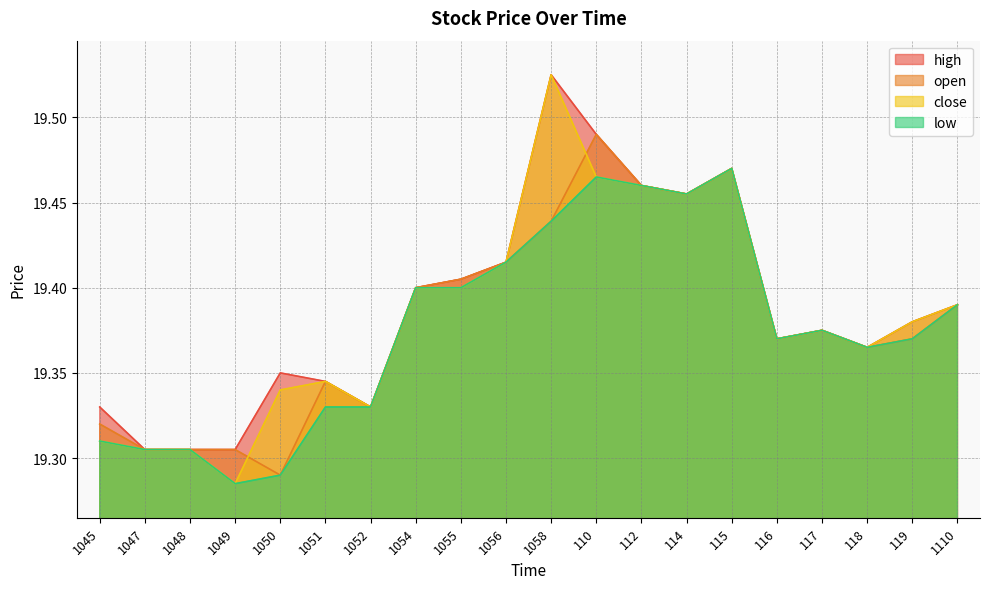

What is the approximate value of close at 1052?

19.3